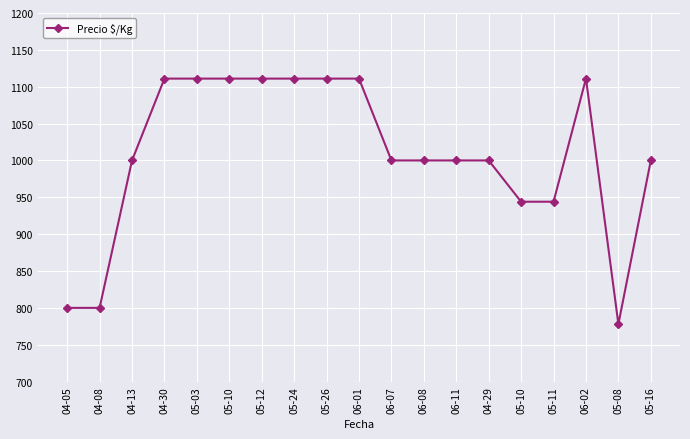

What is the difference between the maximum and minimum values?

333